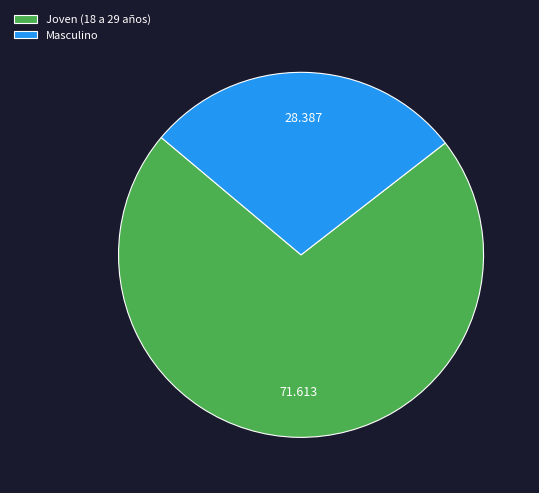

What is the smallest slice in the pie chart?

Masculino